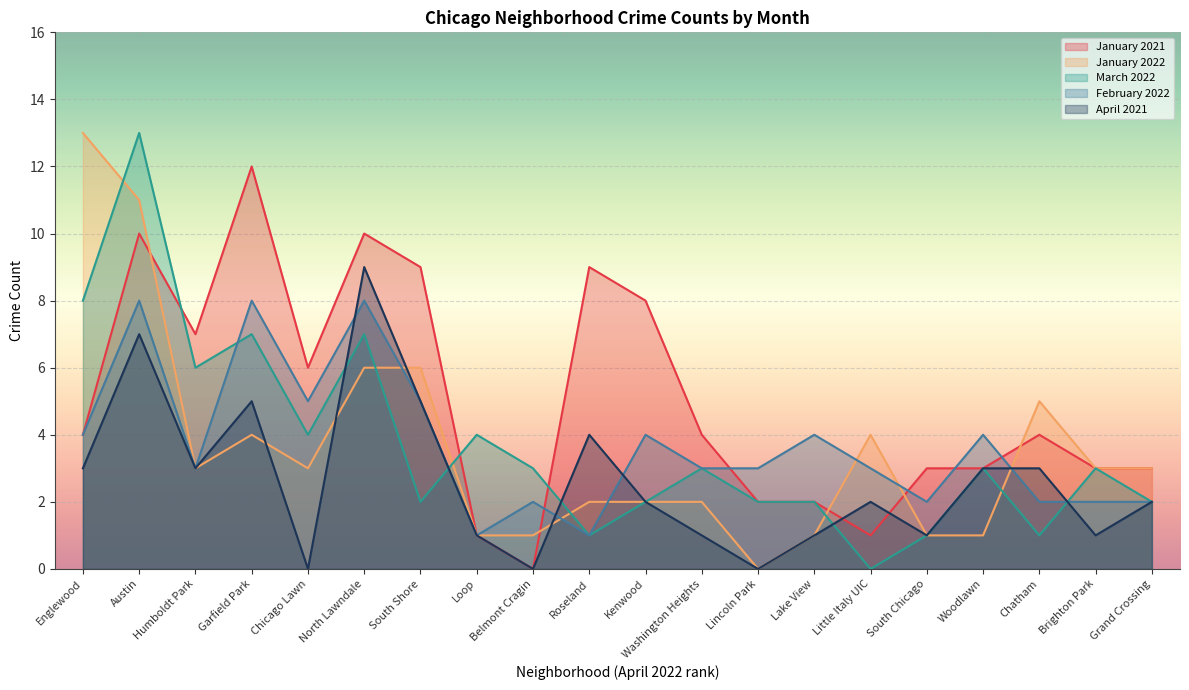

What is the greatest value displayed?

13